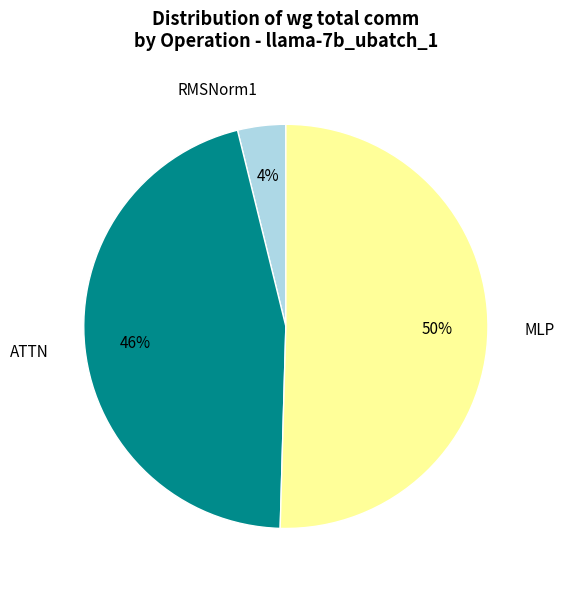

True or false: ATTN accounts for 46% of the total.

True